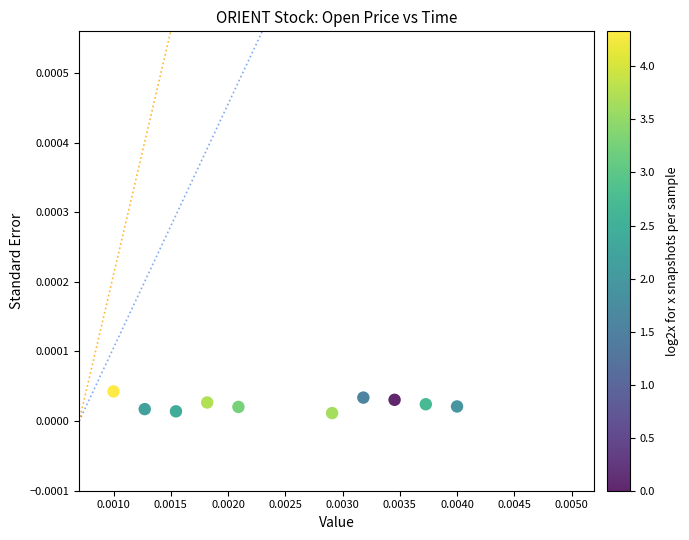

Count the number of points in this scatter plot.

10